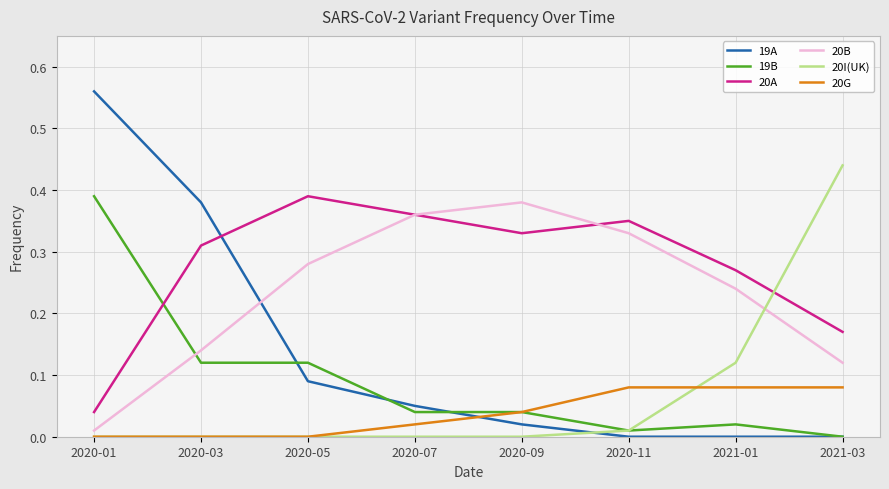

The 20G series shows 0.1 at 2020-09. True or false?

False